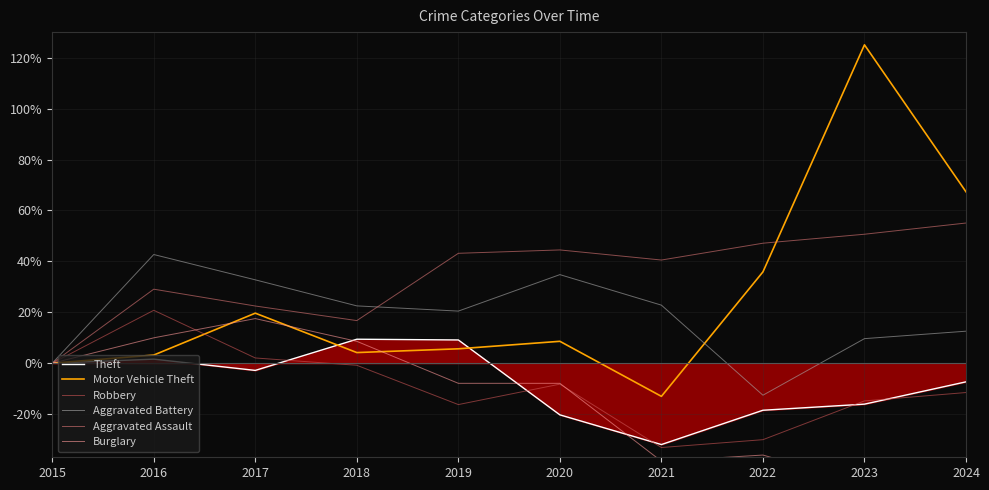

Reading right to left, list all the values displayed in this chart.

Theft: -7.3	-16.1	-18.5	-32.0	-20.3	9.1	9.4	-2.8	1.6	0.0
Motor Vehicle Theft: 67.3	125.1	35.9	-13.0	8.6	5.7	4.2	19.7	3.2	0.0
Robbery: -11.5	-14.8	-30.0	-33.1	-8.2	-16.3	-0.8	2.1	20.8	0.0
Aggravated Battery: 12.6	9.6	-12.6	22.8	34.8	20.5	22.5	32.7	42.7	0.0
Aggravated Assault: 55.1	50.7	47.1	40.5	44.5	43.2	16.7	22.5	29.1	0.0
Burglary: -46.0	-47.4	-36.1	-38.5	-7.9	-7.9	8.6	17.5	10.0	0.0